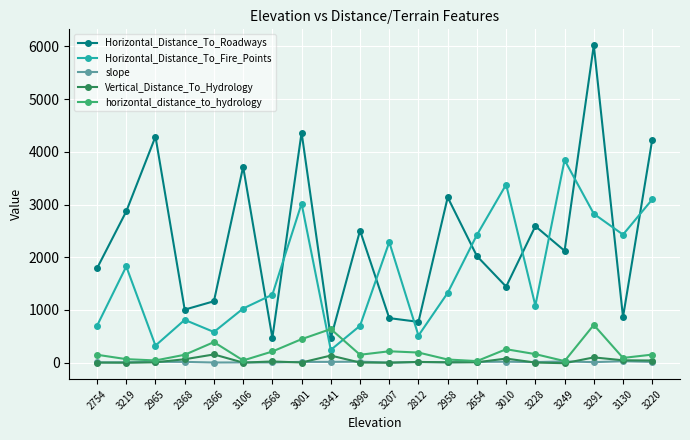

Which label corresponds to the largest value in the chart?

3291